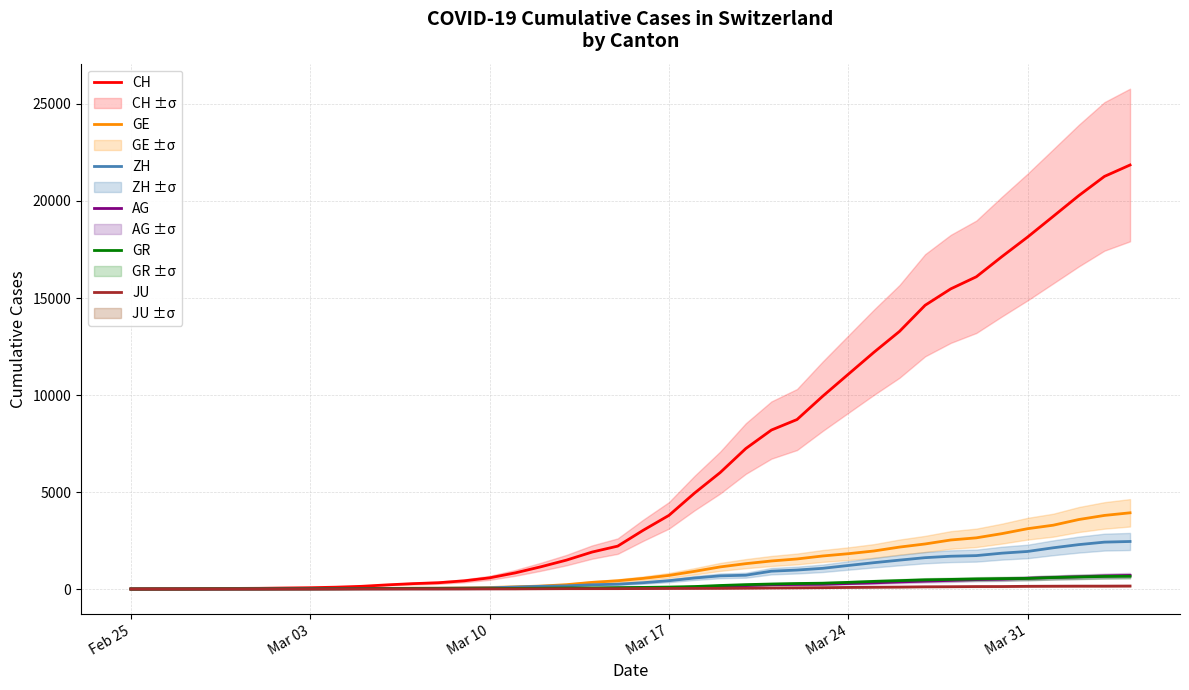

How many values in the JU series exceed 25?

19